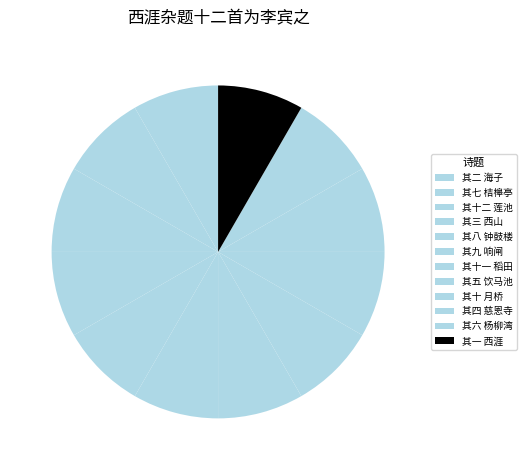

How many slices are in this pie chart?

12